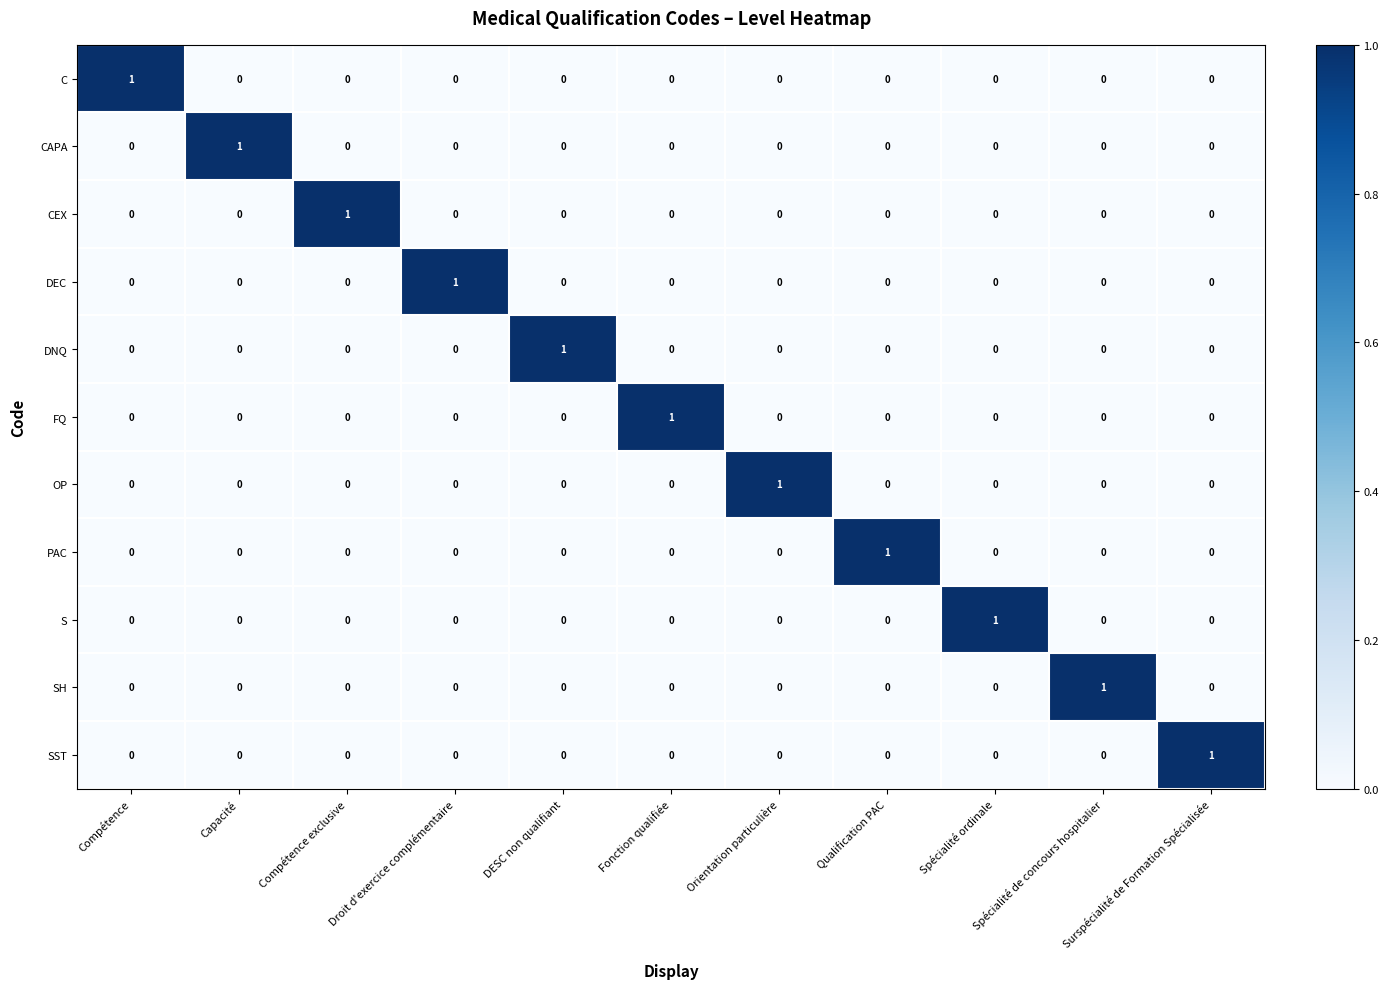

How many series are shown in this chart?

11